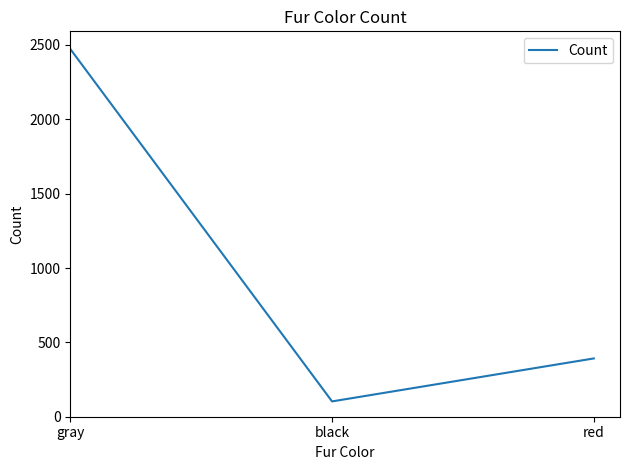

What is the smallest value displayed?

103